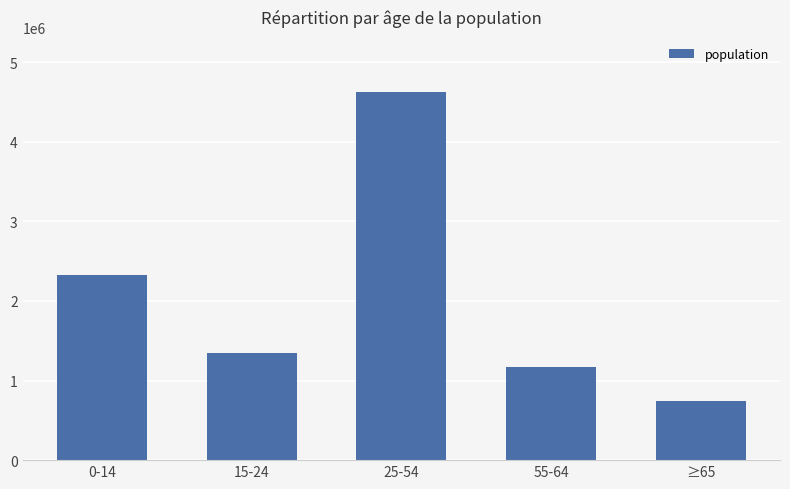

At which category does the chart reach its minimum across all series?

≥65